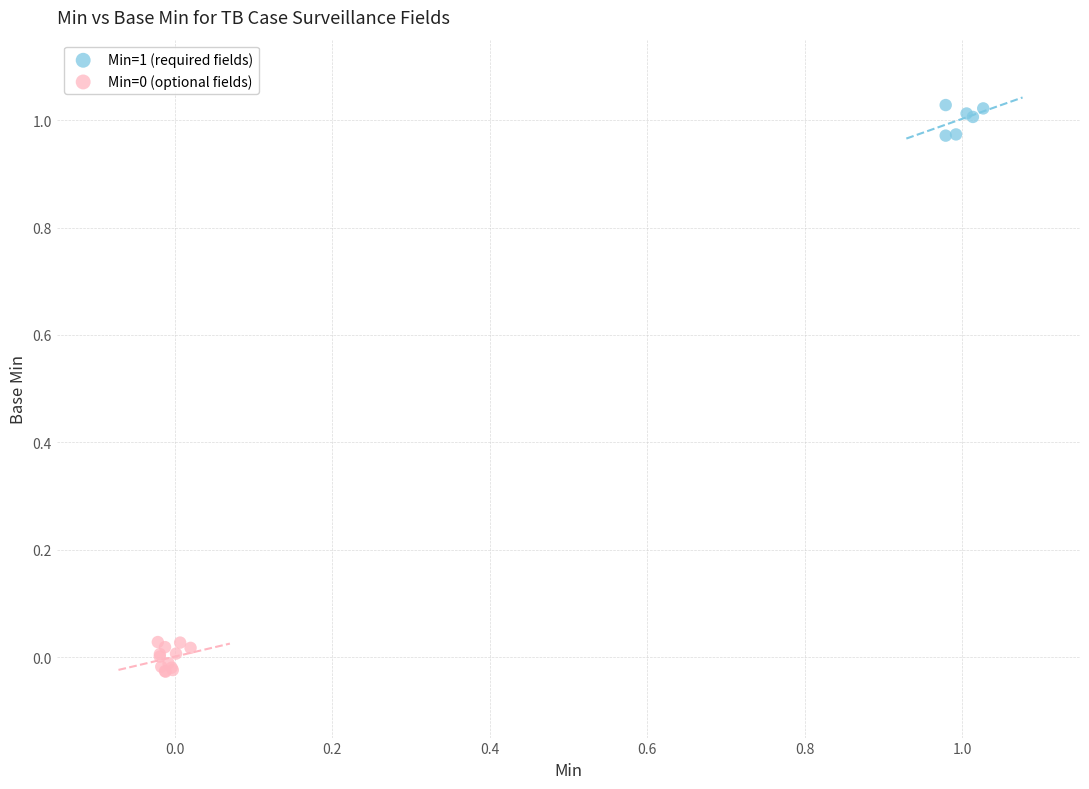

Which series reaches the maximum Y coordinate?

Min=1 (required fields)